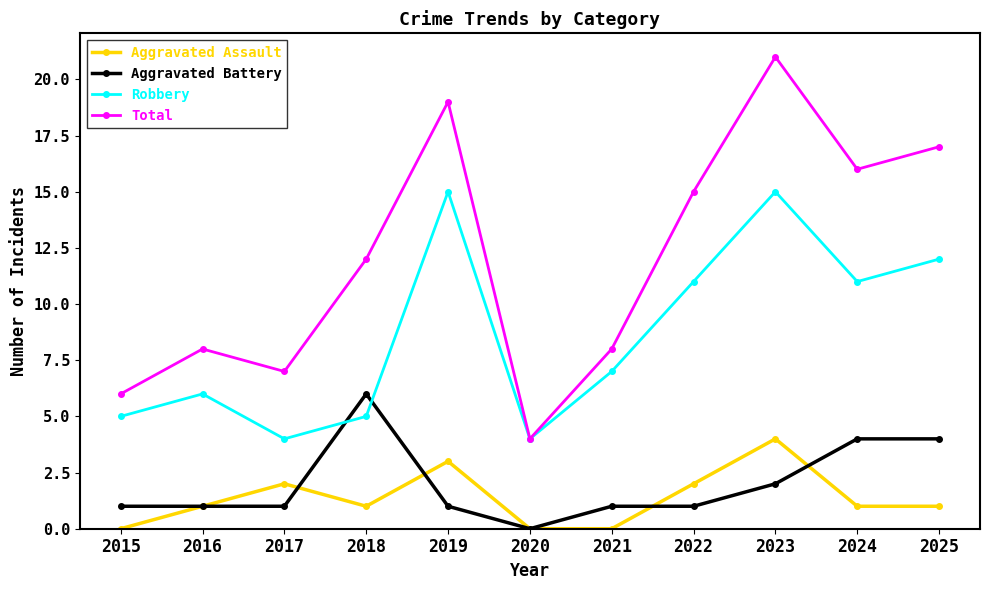

At 2017, list the series in order from largest to smallest.

Total, Robbery, Aggravated Assault, Aggravated Battery